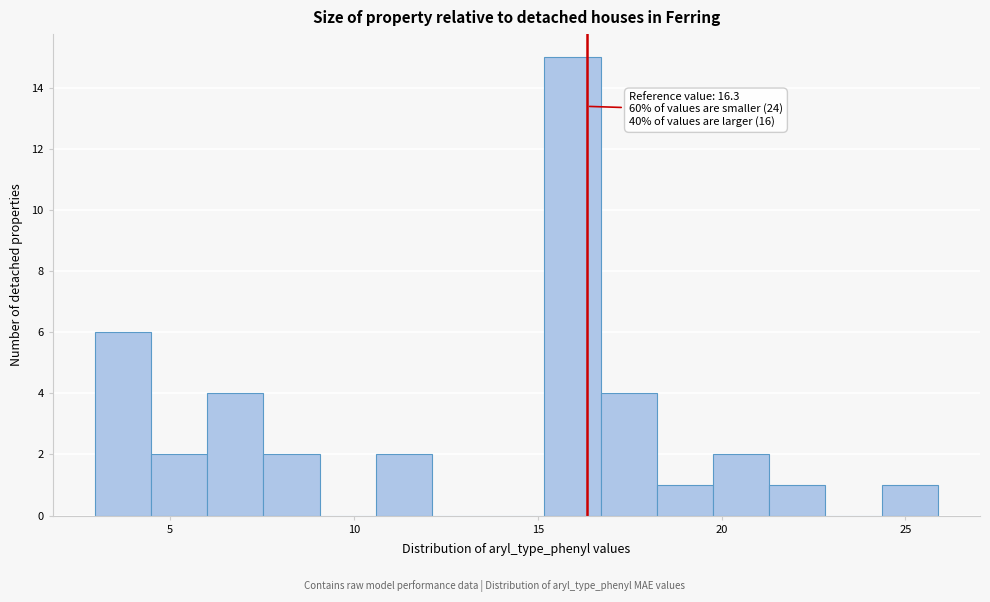

Read against the x-axis, roughly where is the centre of the tallest bar?

16.0